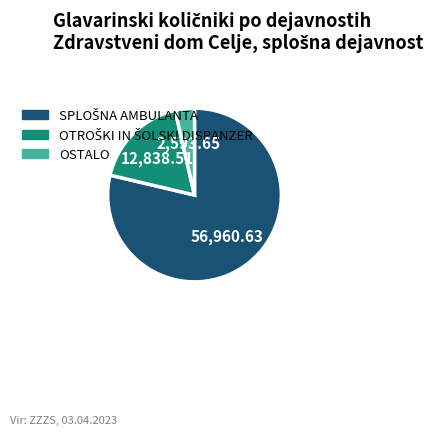

Which category has the smallest portion of the pie?

OSTALO